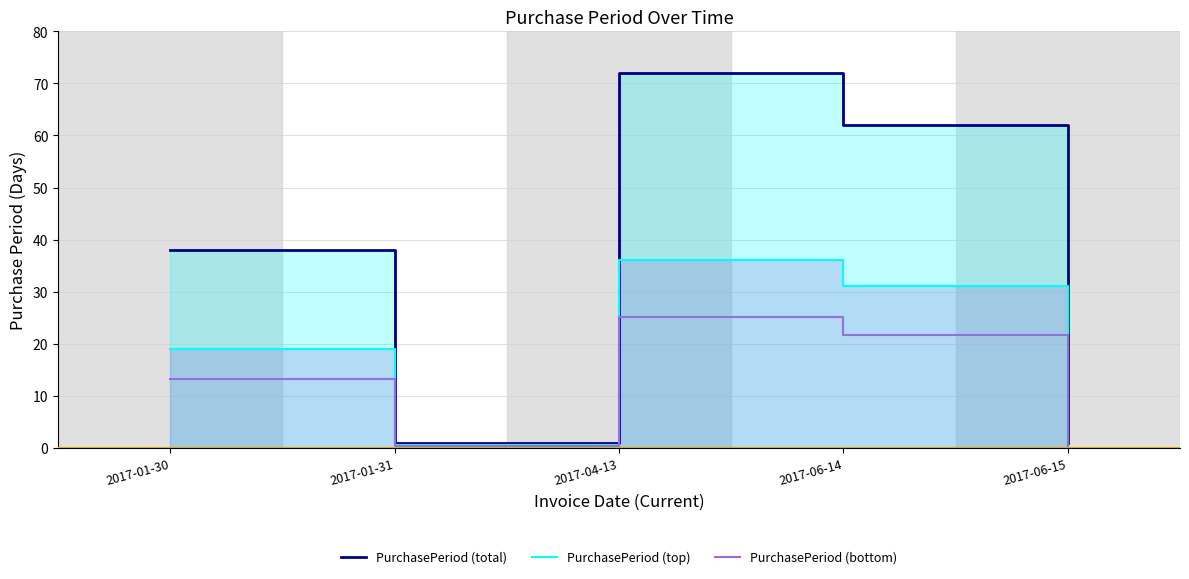

At which category is the sum across all series the highest?

2017-04-13